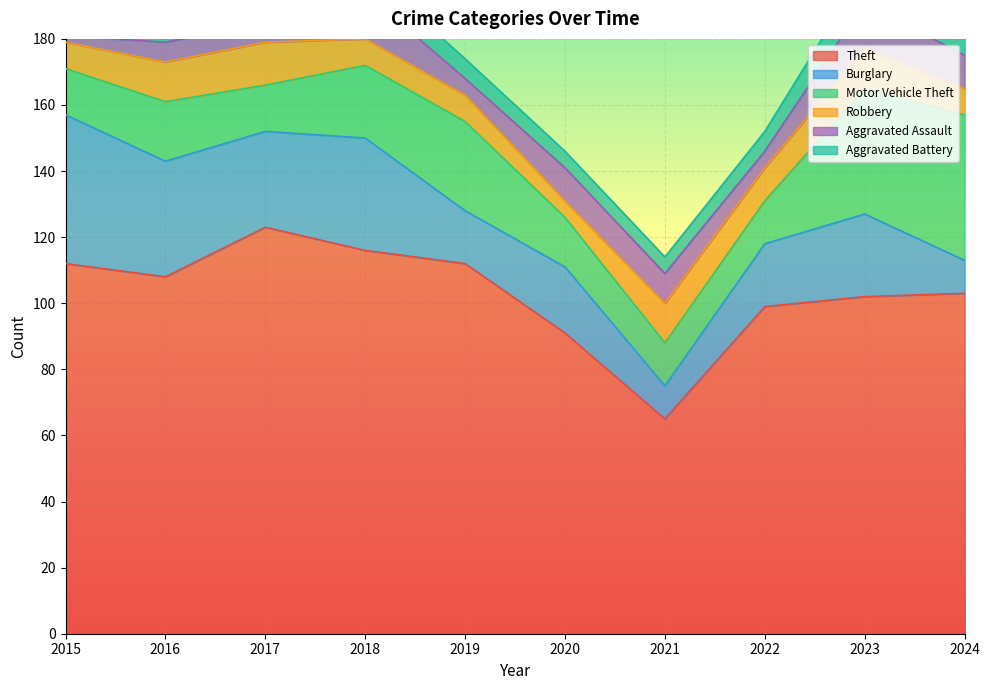

What is the average value of the Theft series?

103